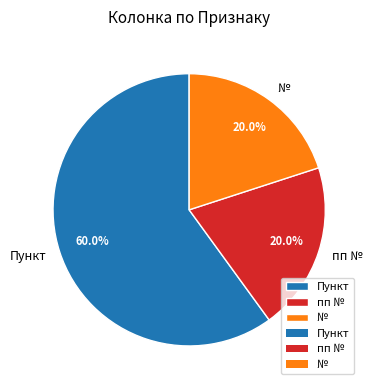

What is the largest slice in the pie chart?

Пункт